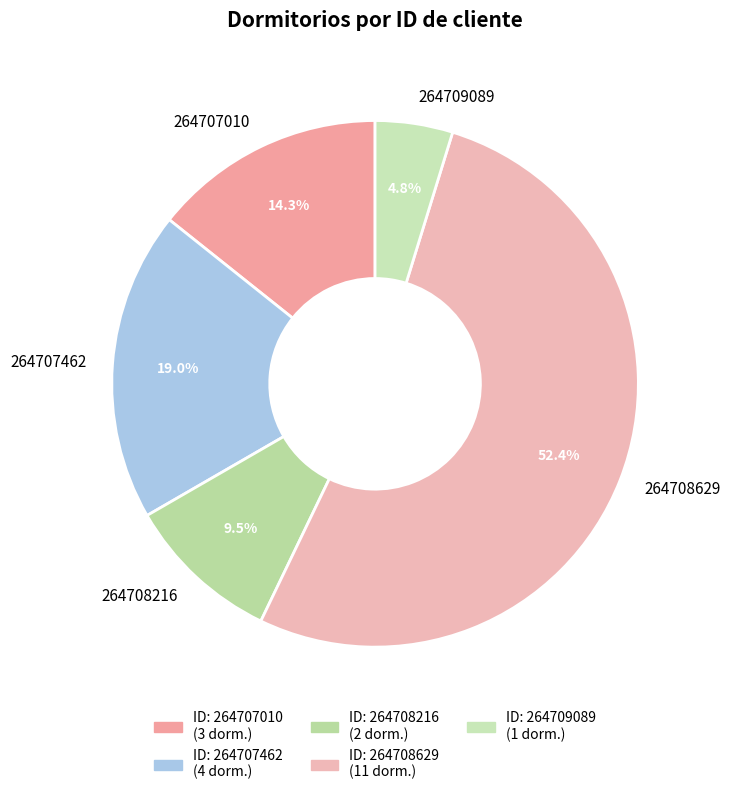

Is it true that 264709089 is 16% of the pie?

False